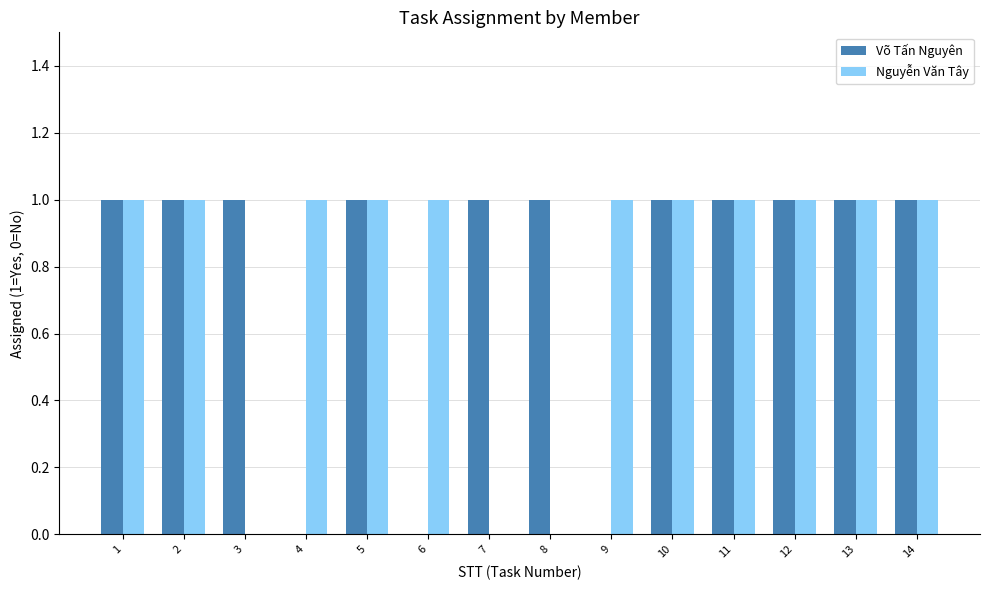

Is it true that Nguyễn Văn Tây equals 1 at 5?

True